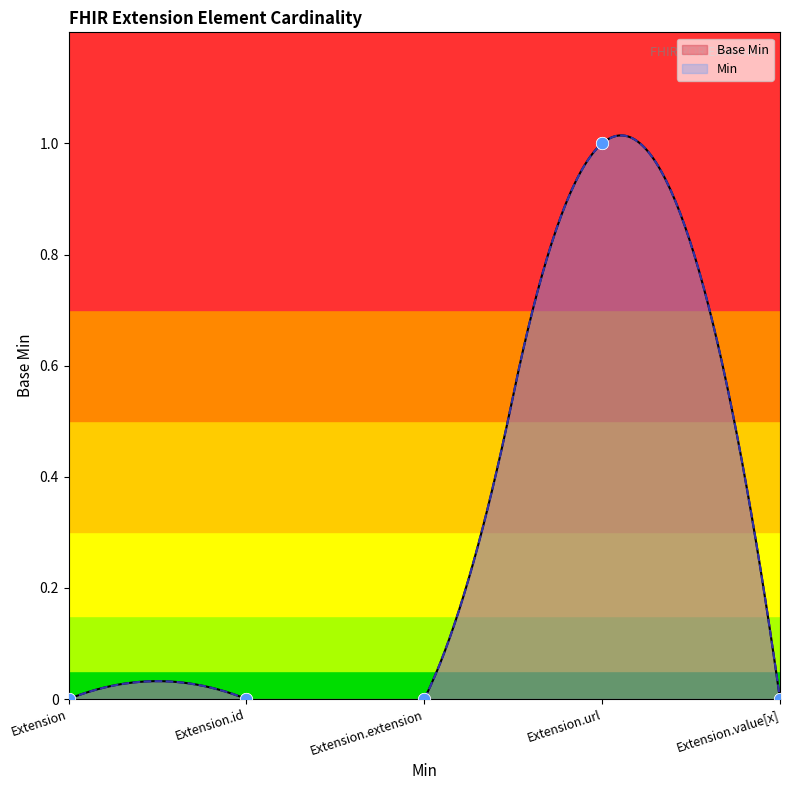

What is the change in value from Extension.extension to Extension.url?

+1